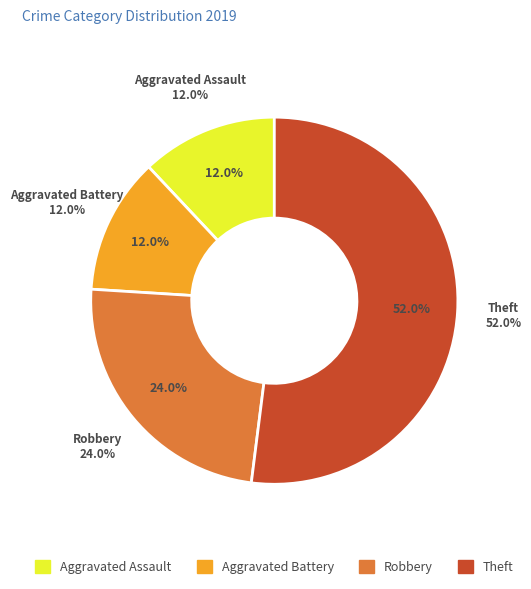

To the nearest percent, what is the difference between the Robbery and Aggravated Battery slice percentages?

12%